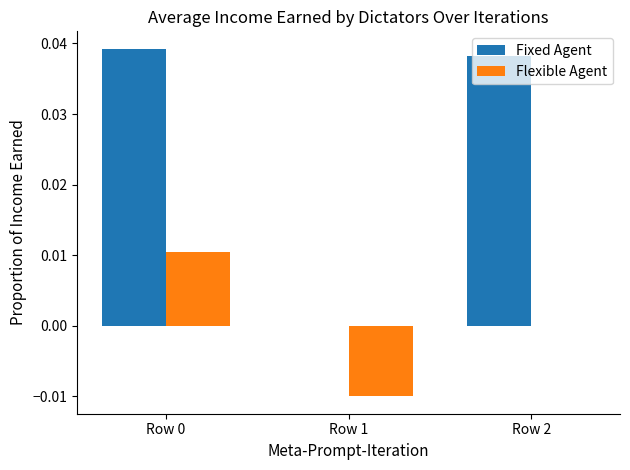

Between Row 1 and Row 2, which series saw the biggest shift?

Fixed Agent